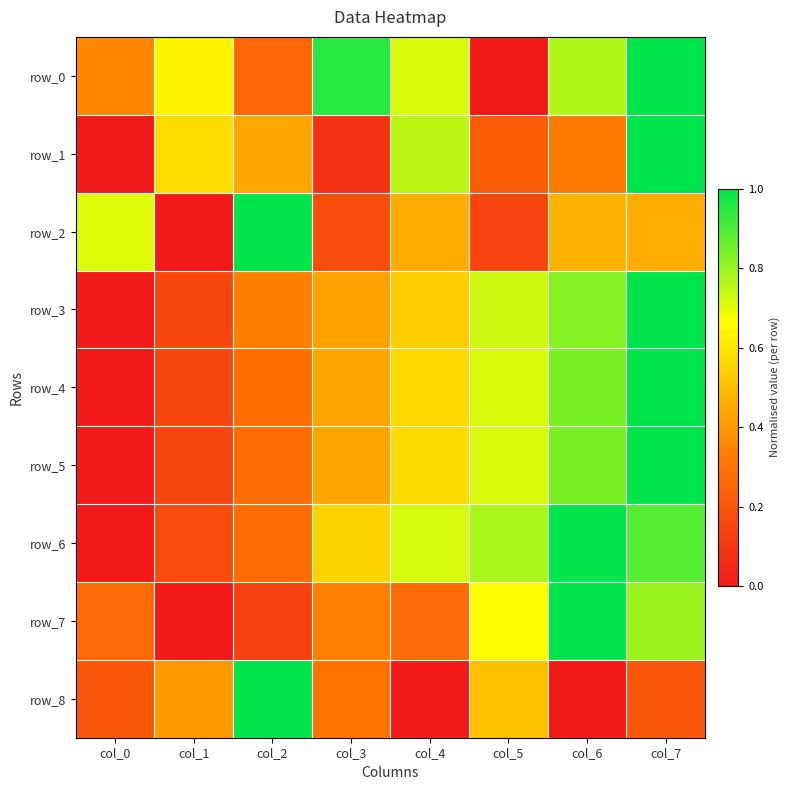

What is the difference between the maximum and minimum values in the row_2 series?

1.0